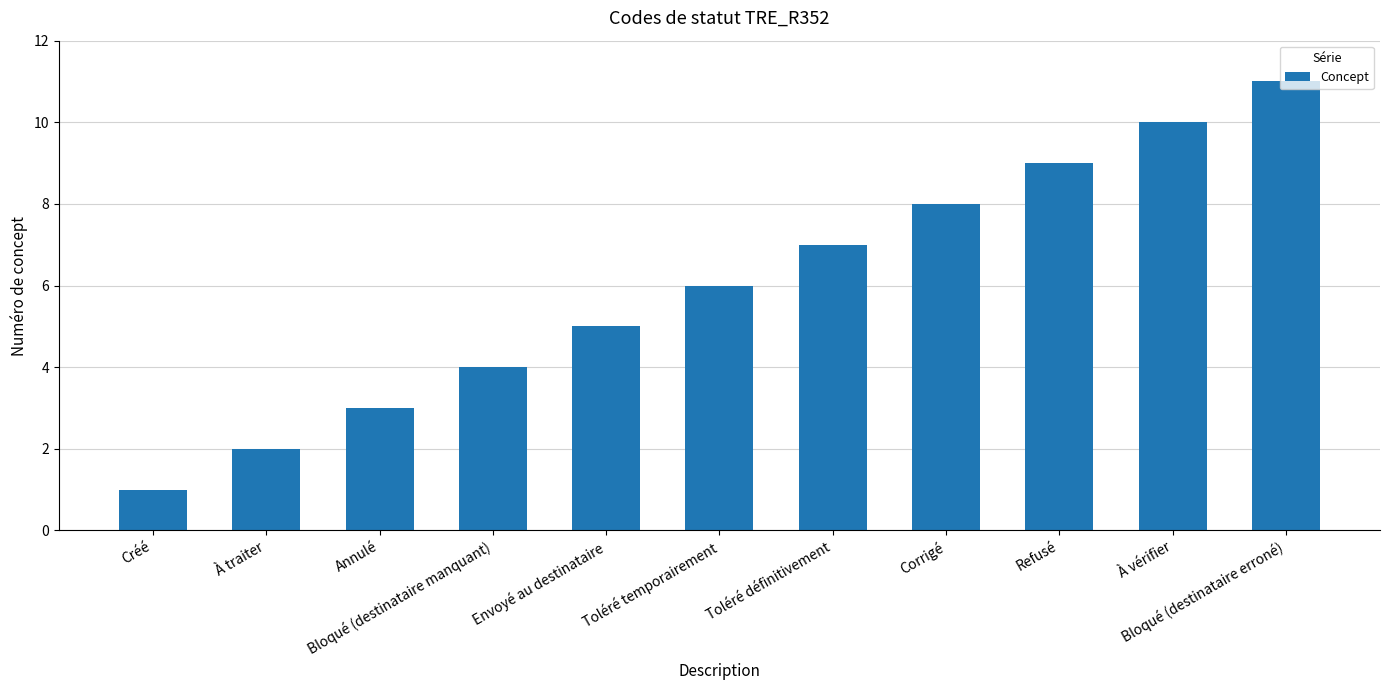

List the labels in order of value, largest first.

Bloqué (destinataire erroné), À vérifier, Refusé, Corrigé, Toléré définitivement, Toléré temporairement, Envoyé au destinataire, Bloqué (destinataire manquant), Annulé, À traiter, Créé